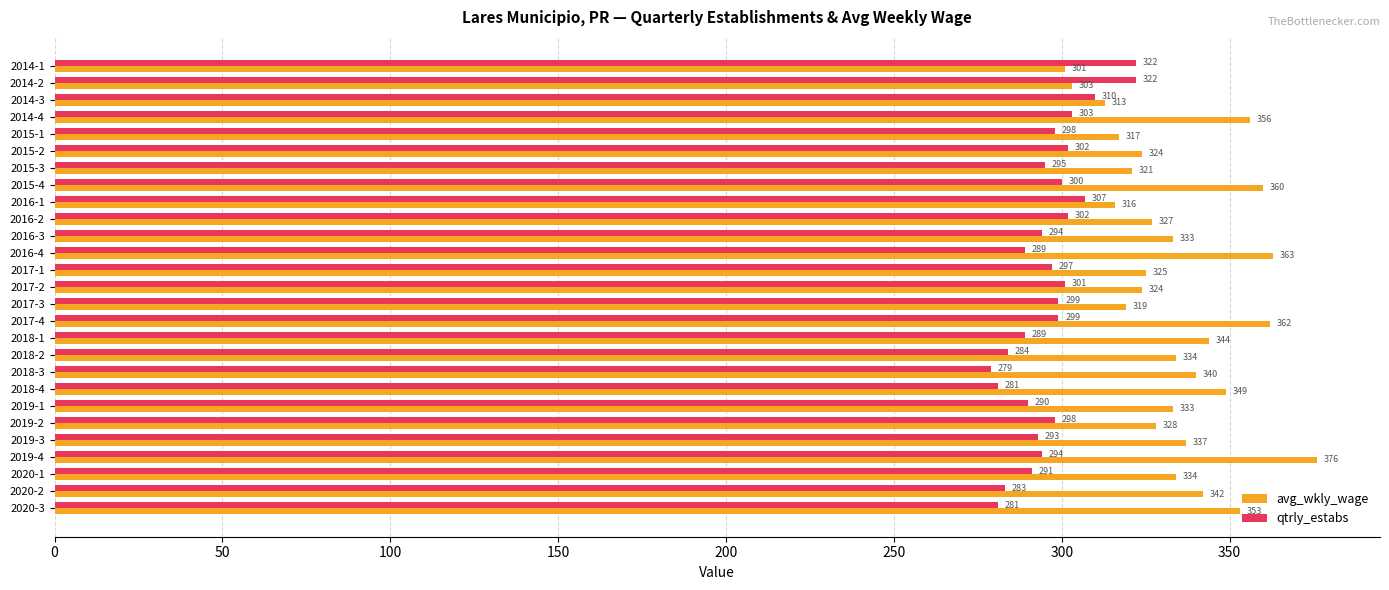

Rank the series by their maximum value, from highest to lowest.

avg_wkly_wage, qtrly_estabs